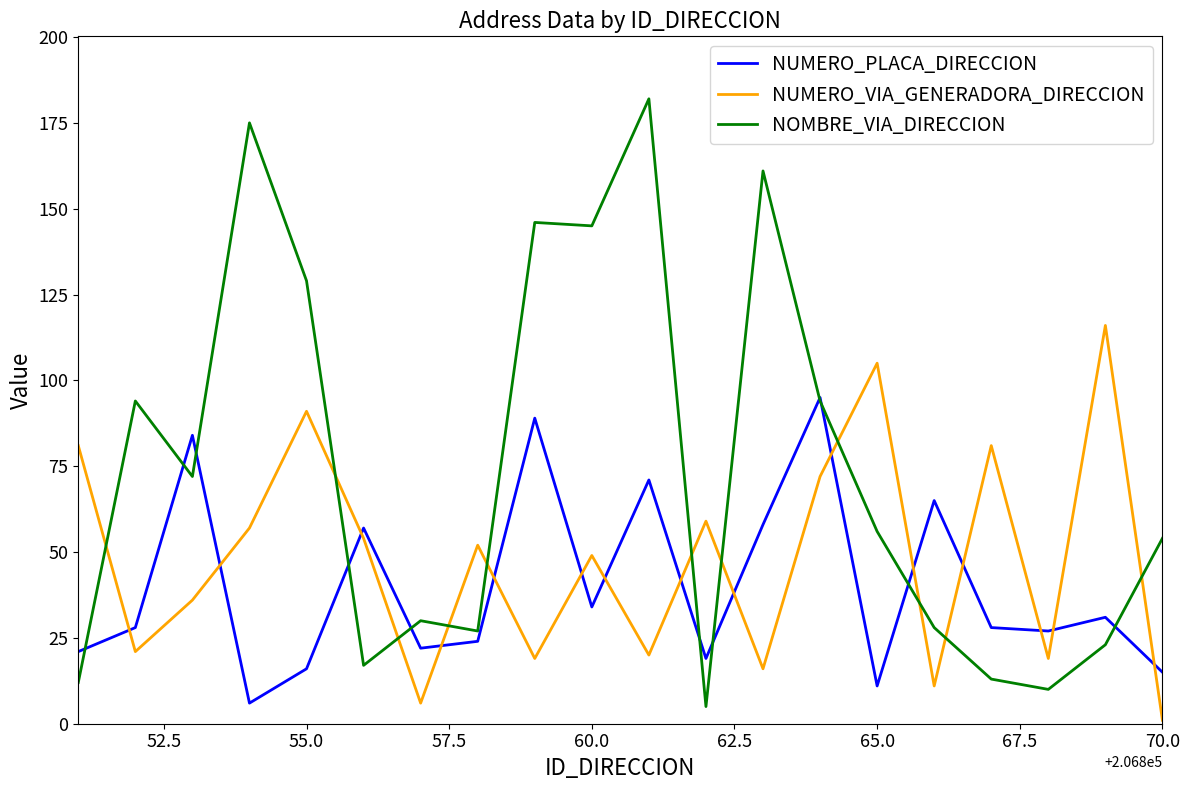

Rank the series by their average value, from highest to lowest.

NOMBRE_VIA_DIRECCION, NUMERO_VIA_GENERADORA_DIRECCION, NUMERO_PLACA_DIRECCION